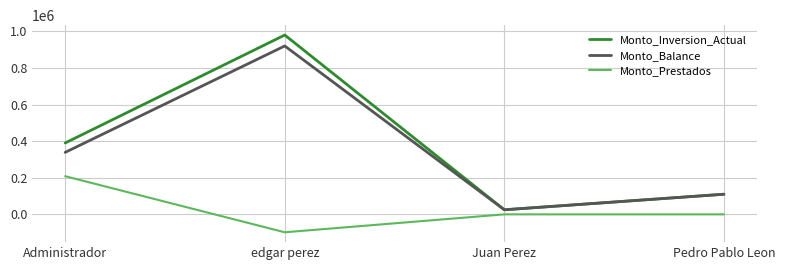

Reading left to right, transcribe all the data shown in this chart.

Monto_Inversion_Actual: 390000.0	980000.0	25000.0	110000.0
Monto_Balance: 338709.7	920260.9	25000.0	110000.0
Monto_Prestados: 208500.0	-97930.7	0.0	0.0